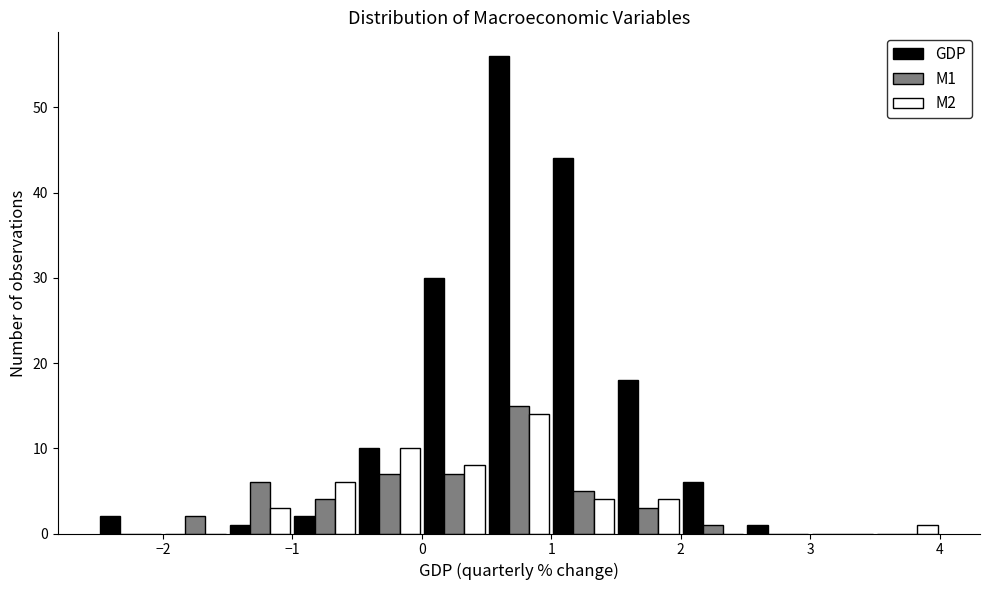

In the M2 series, which range on the x-axis has the tallest bar?

0.5 to 1.0